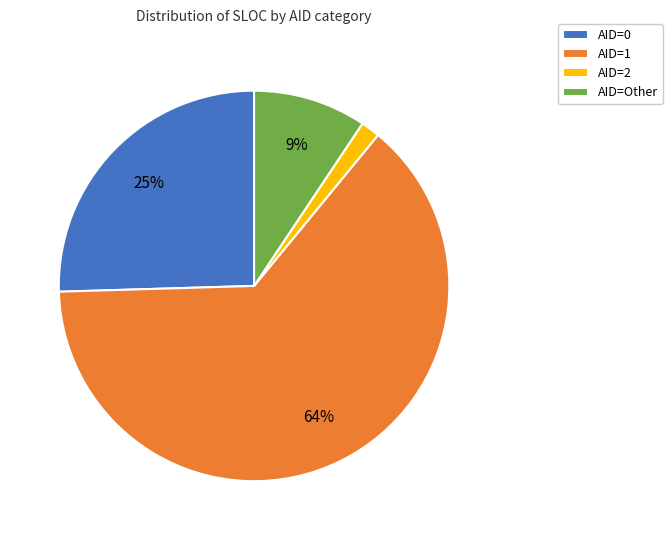

Count the number of slices in the pie.

4